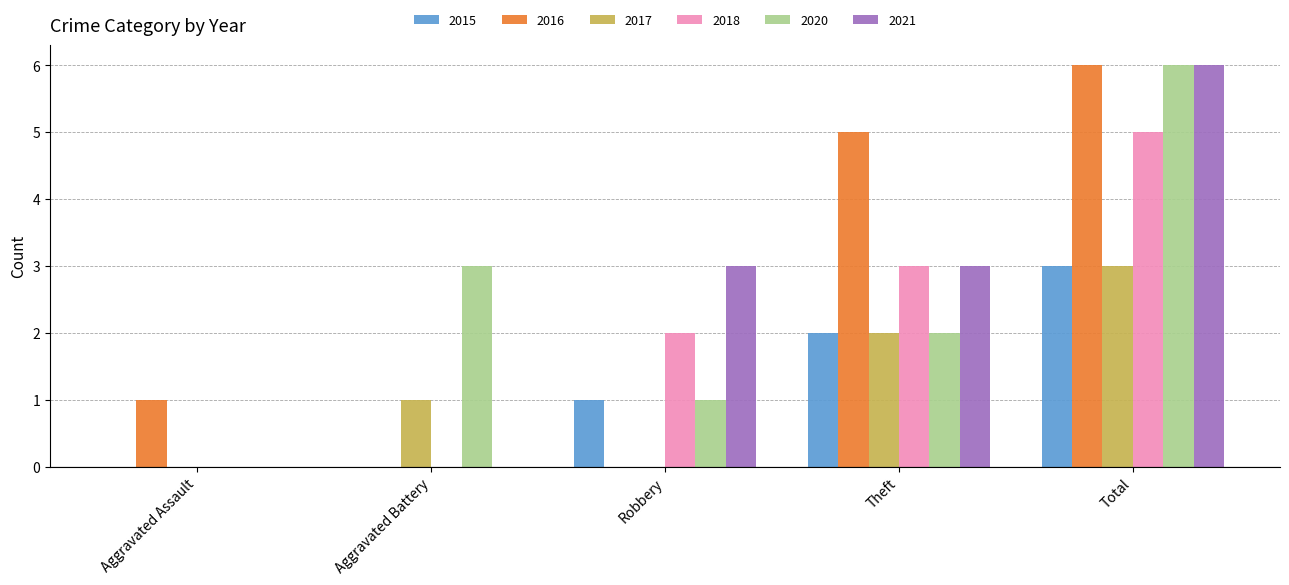

What is the maximum value shown in the chart?

6